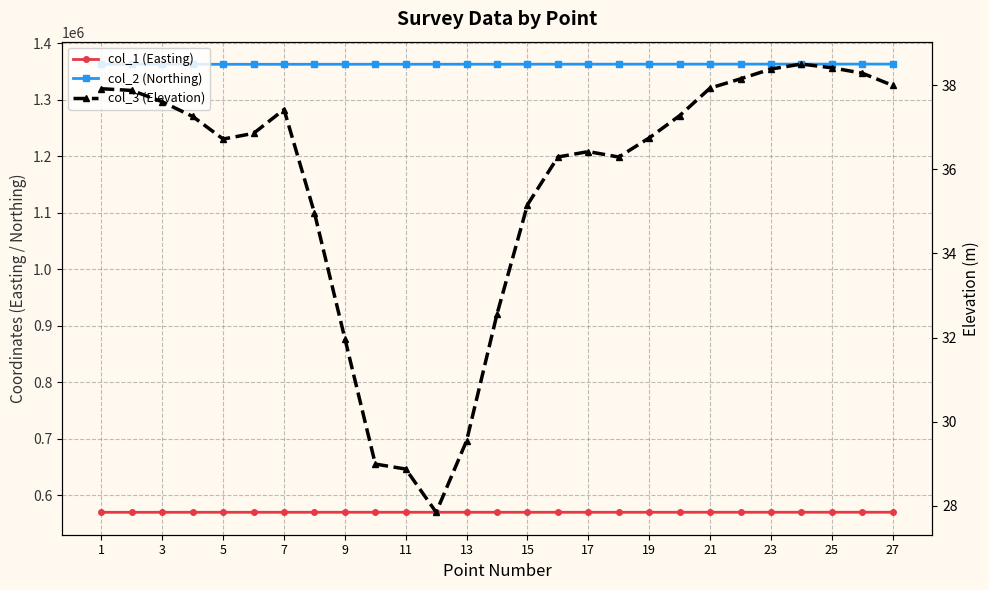

True or false: col_3 (Elevation) and col_2 (Northing) cross at least once.

False